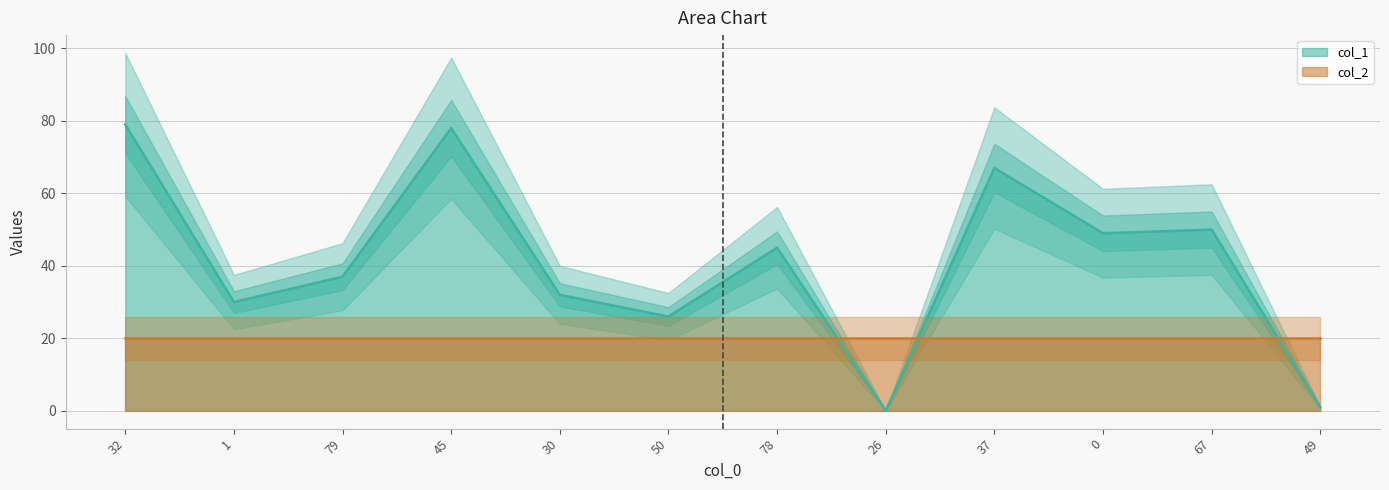

The value at 78 is 64. True or false?

False